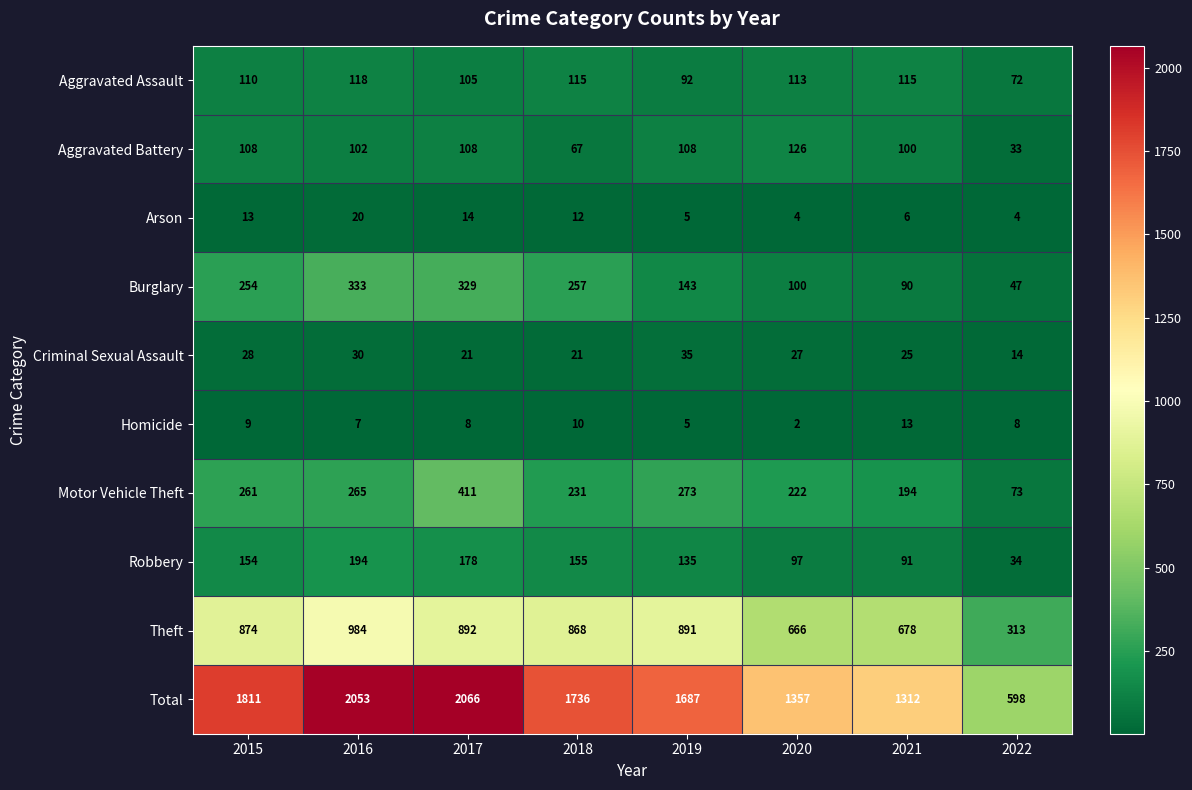

List the series in order of their peak value, highest first.

Total, Theft, Motor Vehicle Theft, Burglary, Robbery, Aggravated Battery, Aggravated Assault, Criminal Sexual Assault, Arson, Homicide